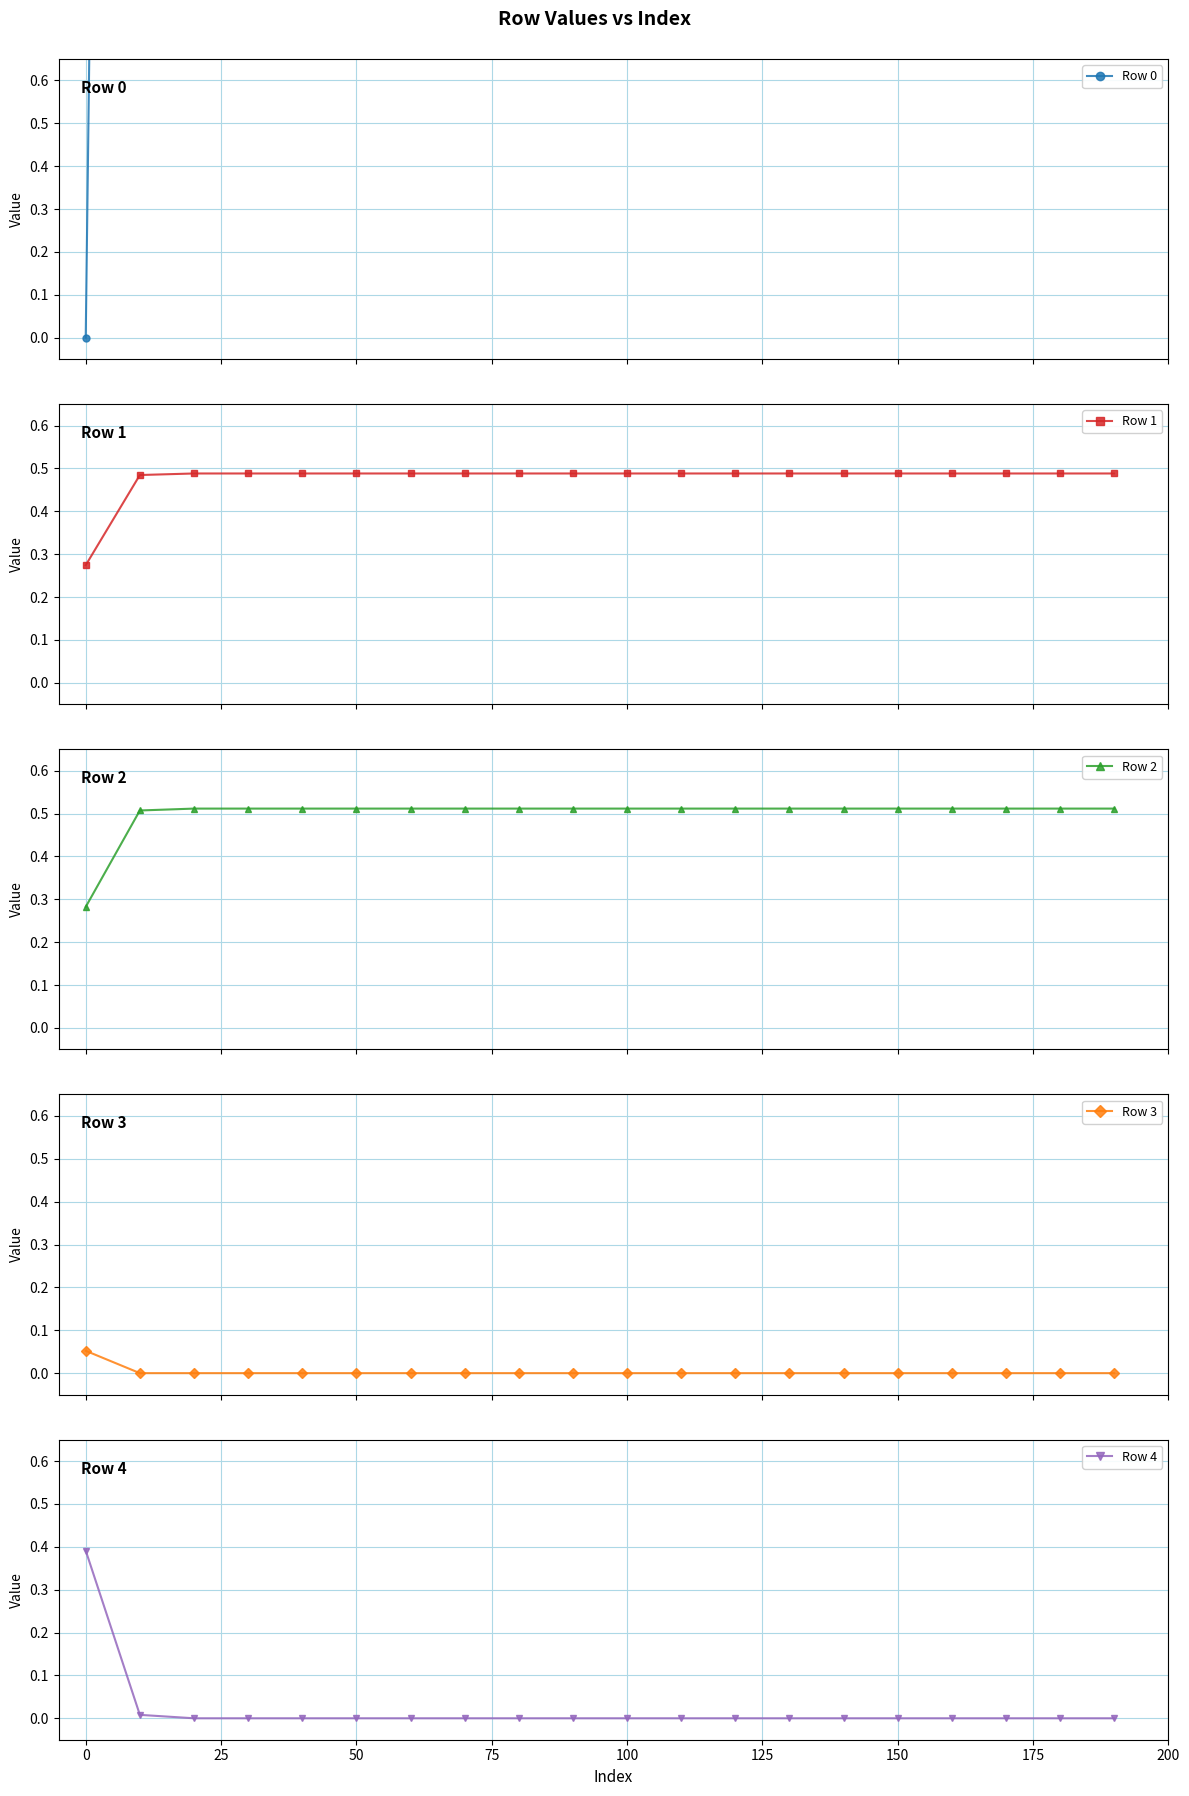

True or false: Row 2 has more than 1 interior local peaks.

False